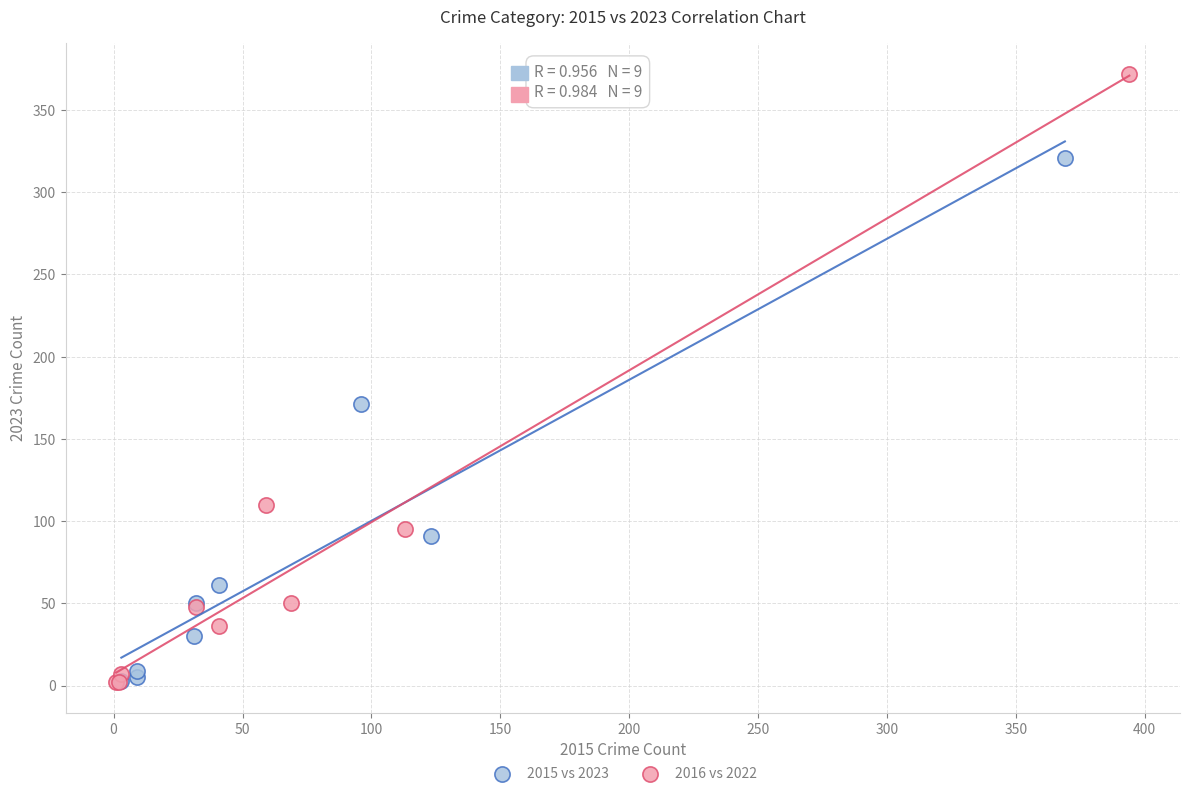

Which series has the largest Y range (max minus min)?

2016 vs 2022